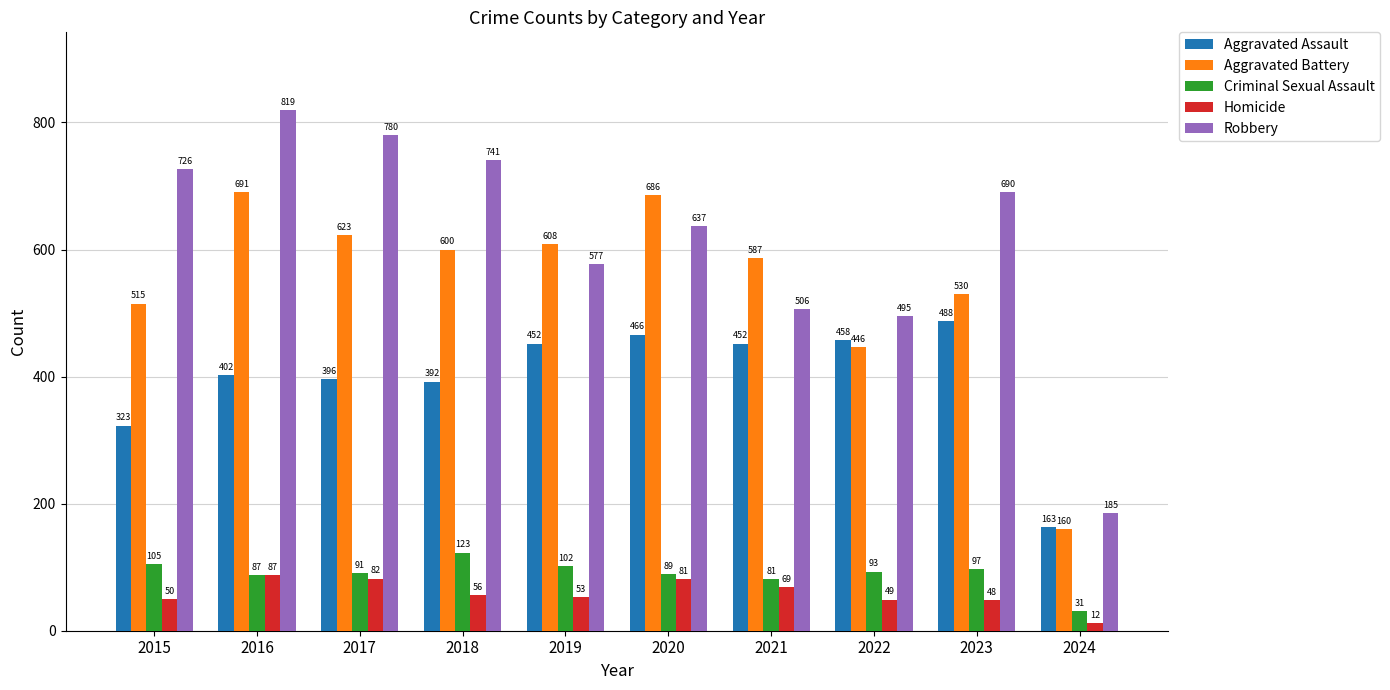

Reading left to right, transcribe all the data shown in this chart.

Aggravated Assault: 2015=323	2016=402	2017=396	2018=392	2019=452	2020=466	2021=452	2022=458	2023=488	2024=163
Aggravated Battery: 2015=515	2016=691	2017=623	2018=600	2019=608	2020=686	2021=587	2022=446	2023=530	2024=160
Criminal Sexual Assault: 2015=105	2016=87	2017=91	2018=123	2019=102	2020=89	2021=81	2022=93	2023=97	2024=31
Homicide: 2015=50	2016=87	2017=82	2018=56	2019=53	2020=81	2021=69	2022=49	2023=48	2024=12
Robbery: 2015=726	2016=819	2017=780	2018=741	2019=577	2020=637	2021=506	2022=495	2023=690	2024=185